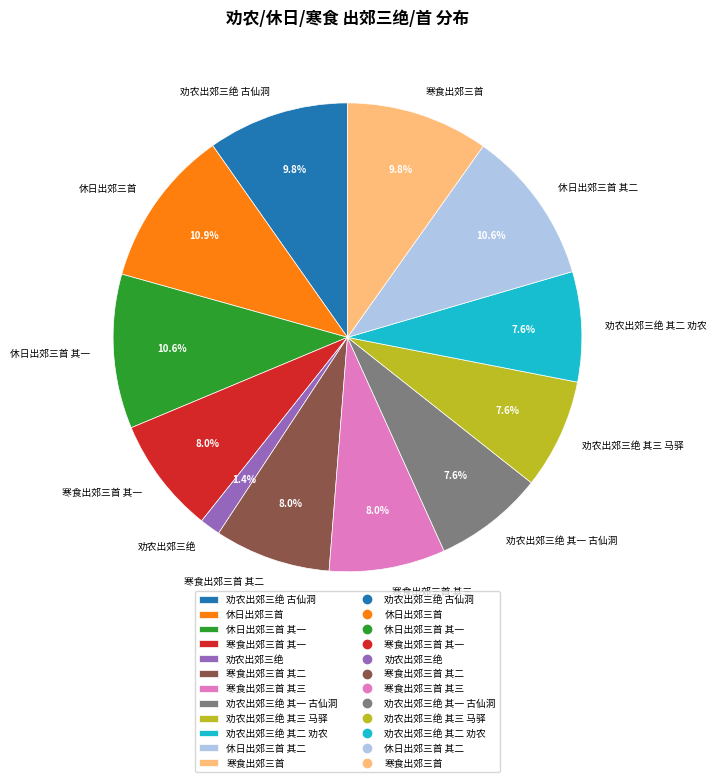

Which category has the smallest portion of the pie?

劝农出郊三绝